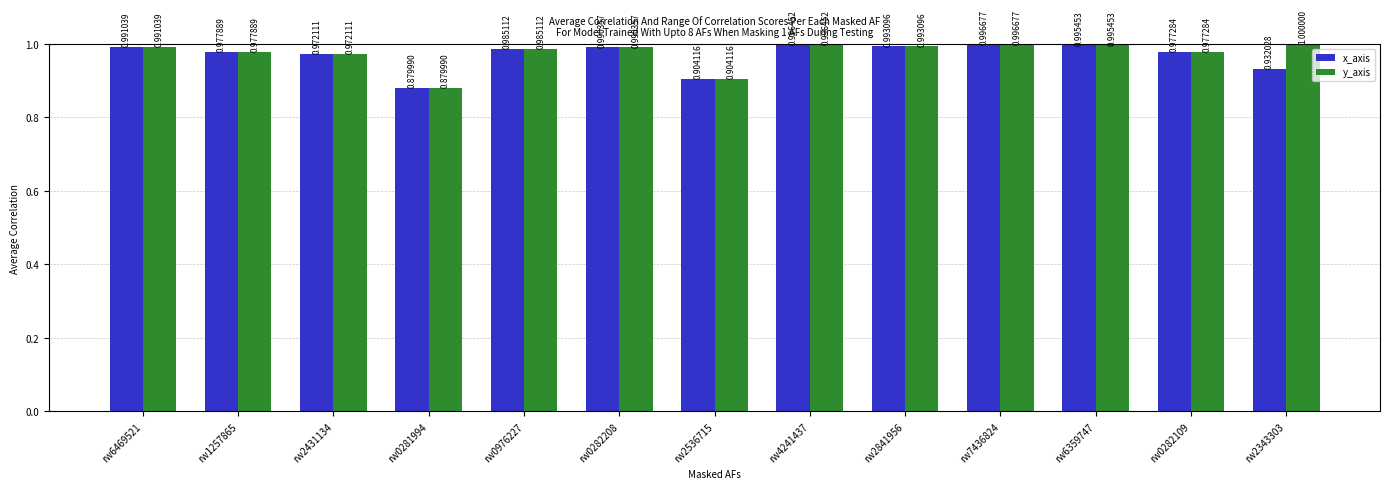

Are the bars grouped side by side (vs. stacked)?

Yes